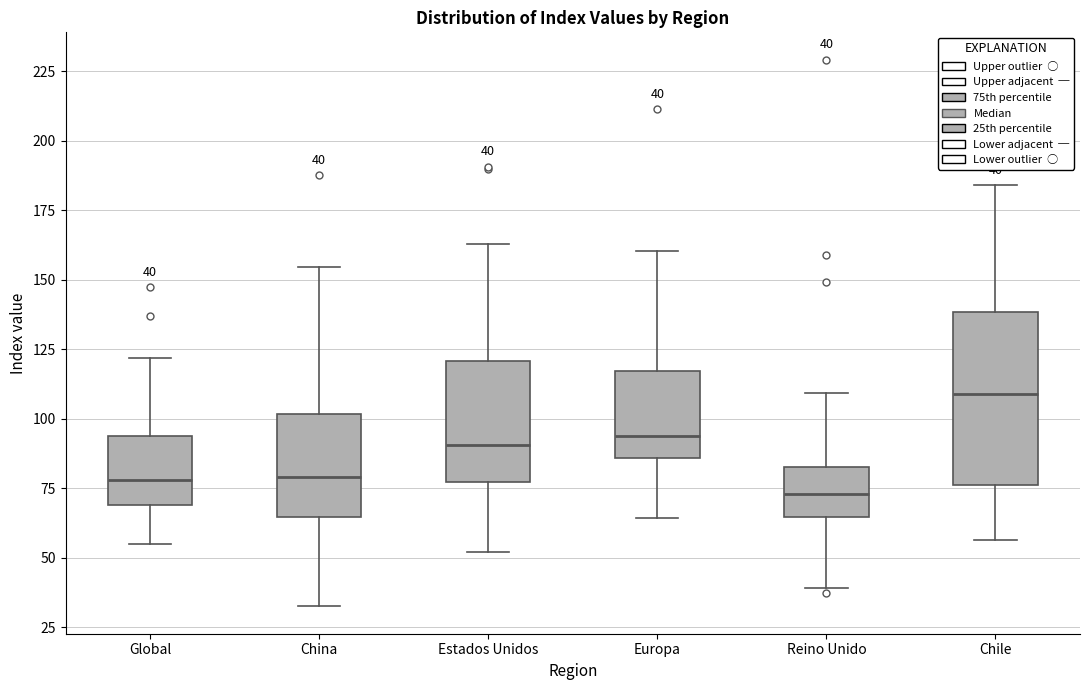

Comparing the boxes themselves (not the whiskers), which one is the tallest?

Chile